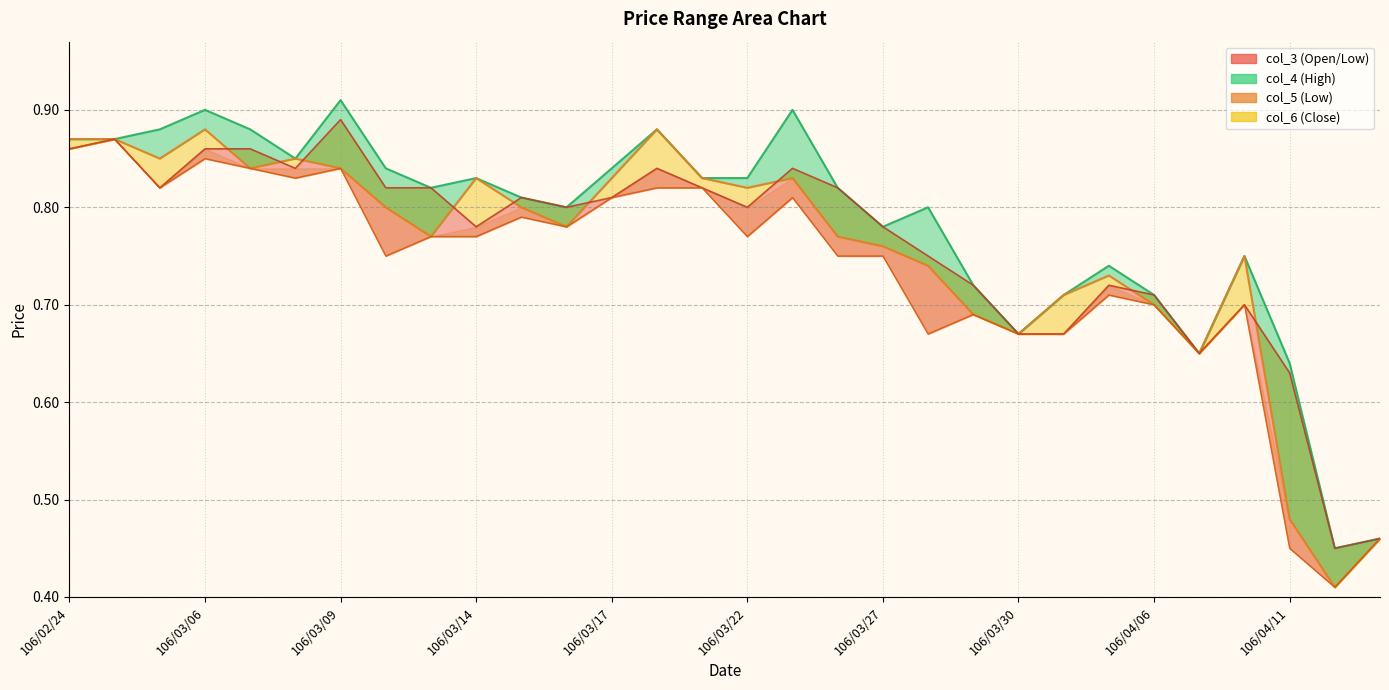

Which series has the largest total across all categories?

col_4